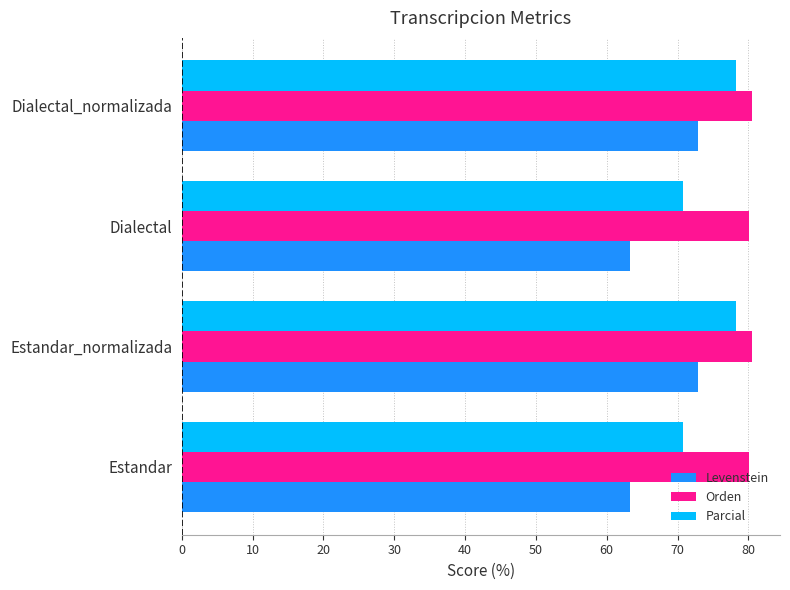

How many series are shown in this chart?

3